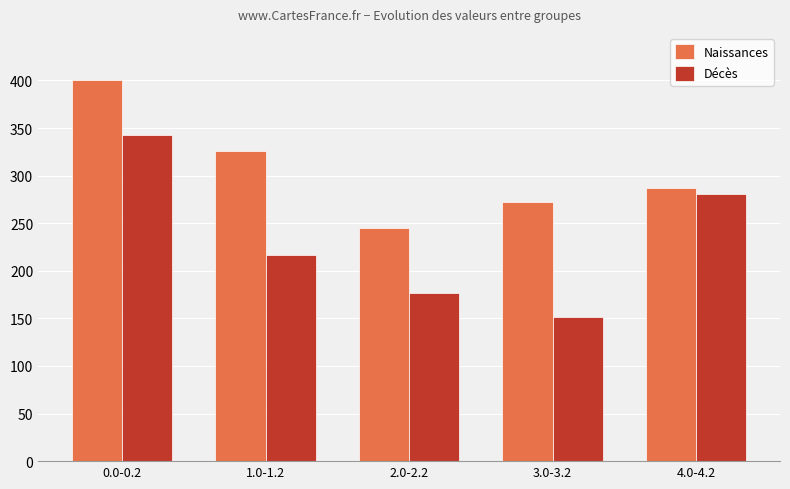

What is the greatest value displayed?

400.0